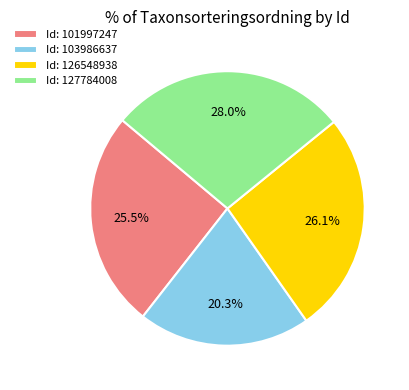

Does Id: 101997247 represent more than half of the total?

No